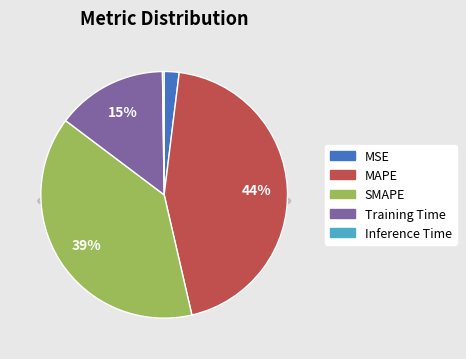

The Inference Time slice represents 0% of the pie. True or false?

True